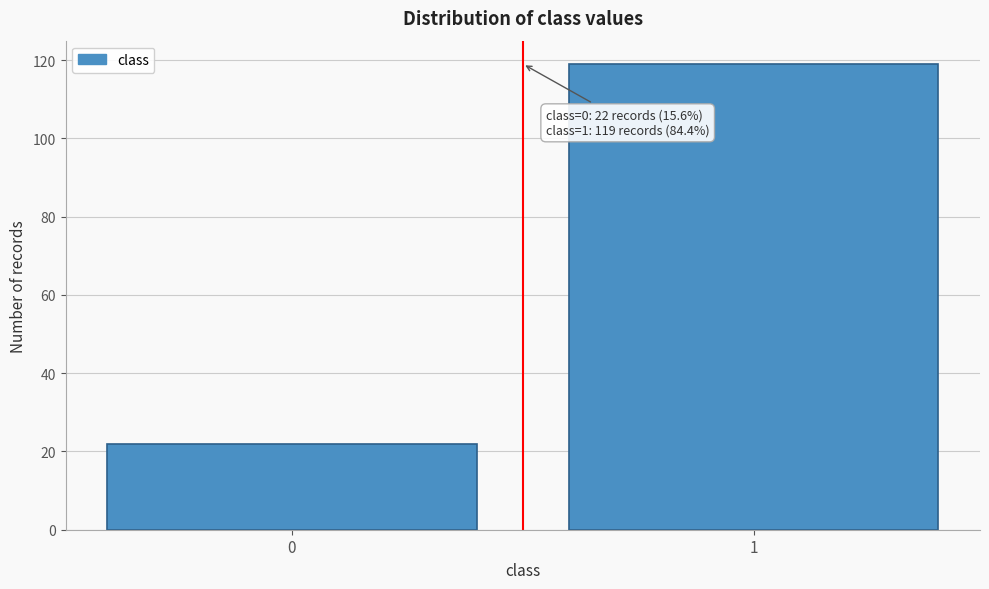

Reading left to right, list all the values displayed in this chart.

22	119